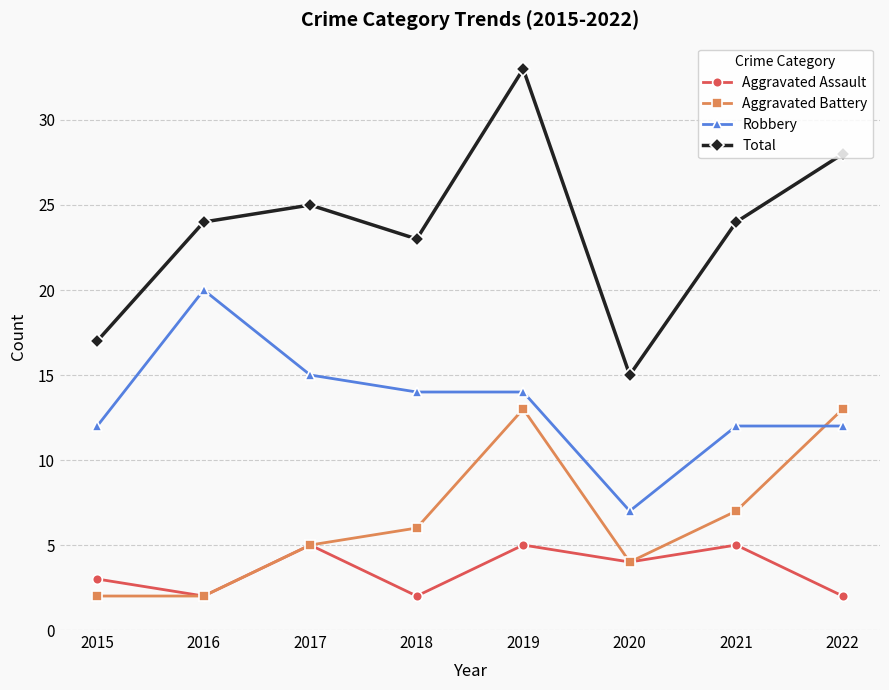

What is the average value of the Total series?

24